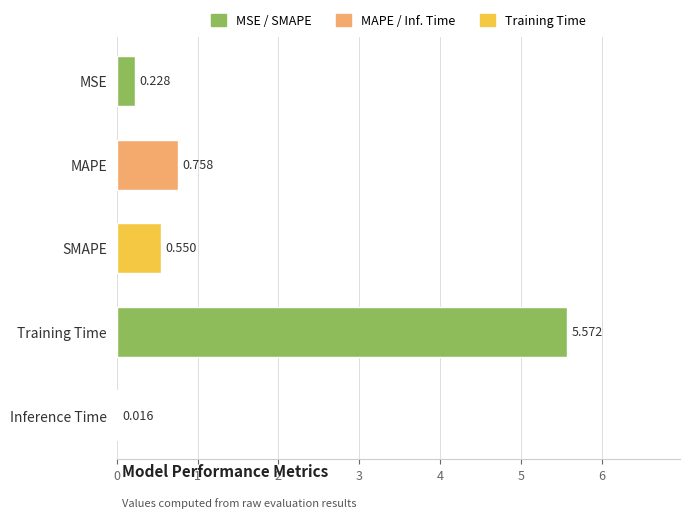

At which category does the chart reach its peak across all series?

Training Time